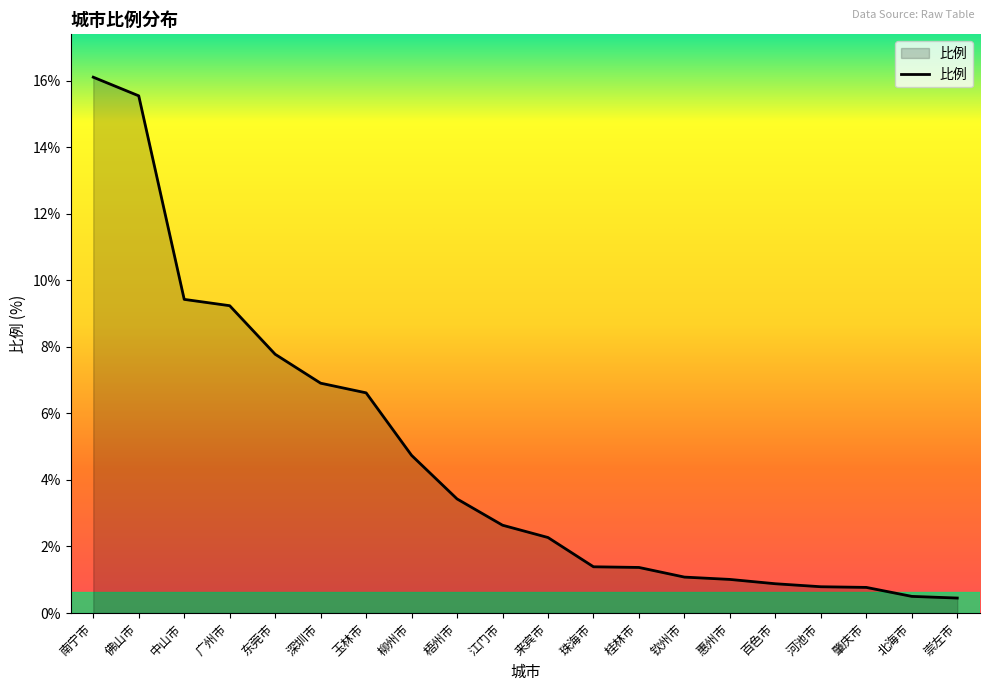

Reading right to left, extract all data points from this chart.

0.5	0.5	0.8	0.8	0.9	1.0	1.1	1.4	1.4	2.3	2.6	3.4	4.7	6.6	6.9	7.8	9.2	9.4	15.6	16.1